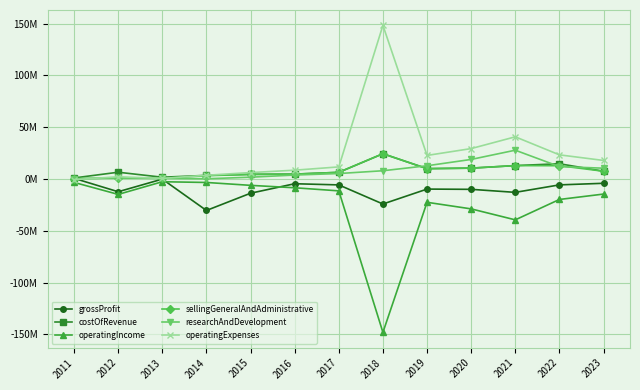

After their last crossing, which series has the higher values: operatingExpenses or researchAndDevelopment?

operatingExpenses